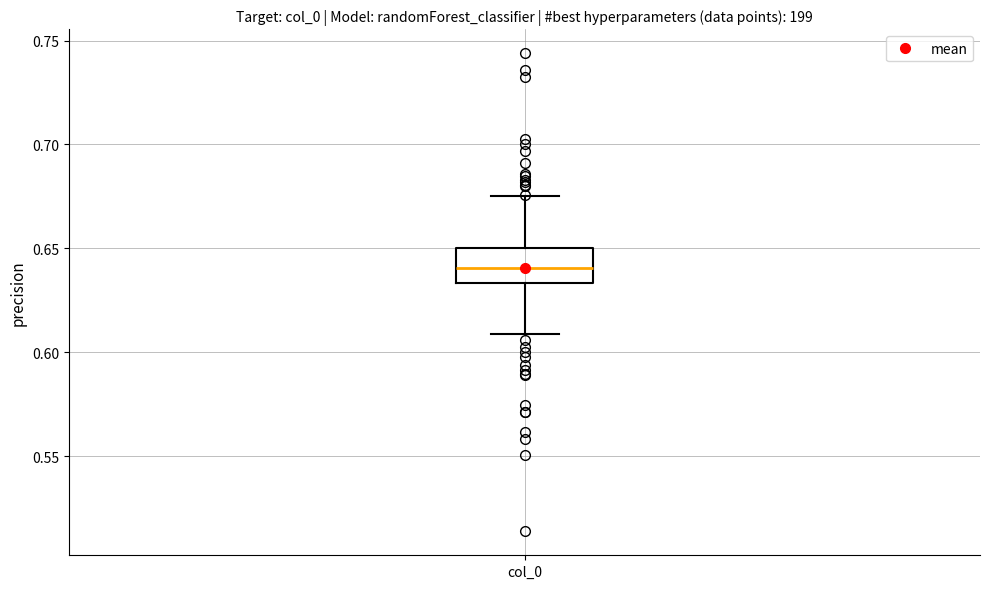

Read this box plot against the y-axis: the position of the median line, the range covered by the box, and the ends of both whiskers. The values are not printed on the chart, so give them approximately, as read against the axis.

median 0.640, box 0.635 to 0.650, whiskers 0.610 to 0.675